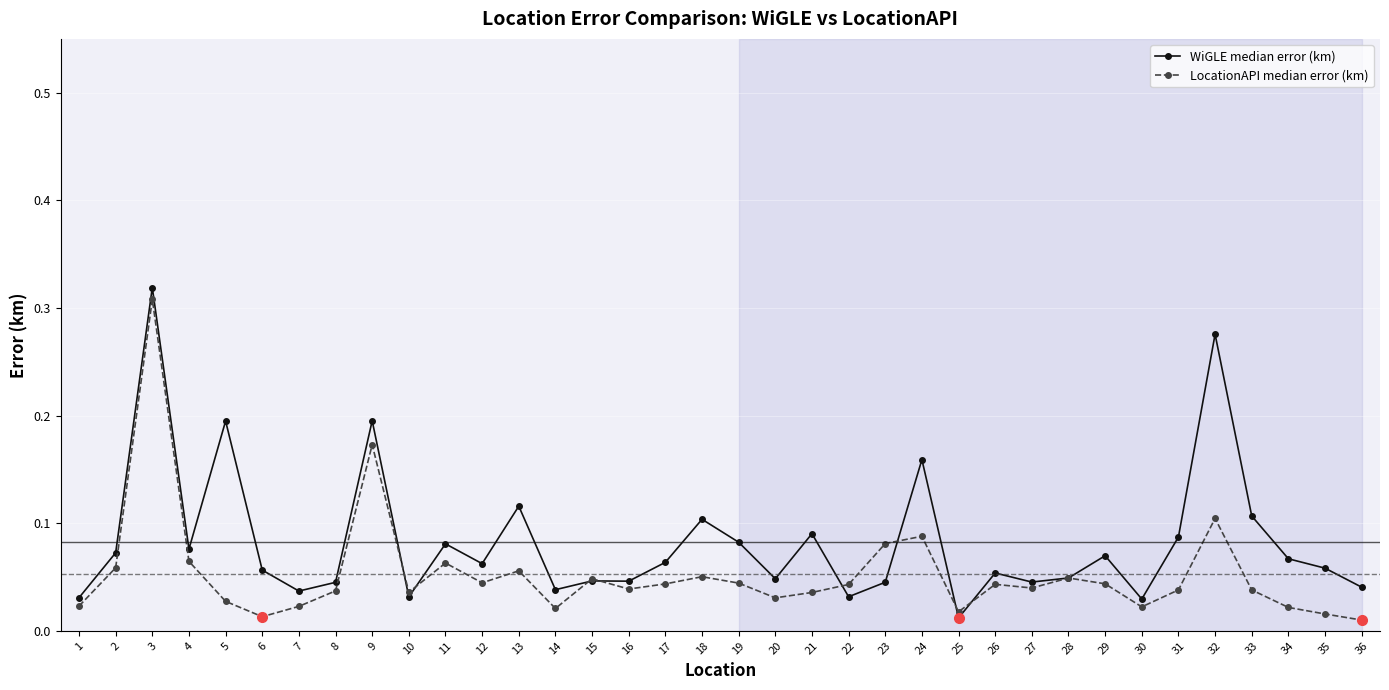

Which series has the largest total across all categories?

WiGLE median error (km)